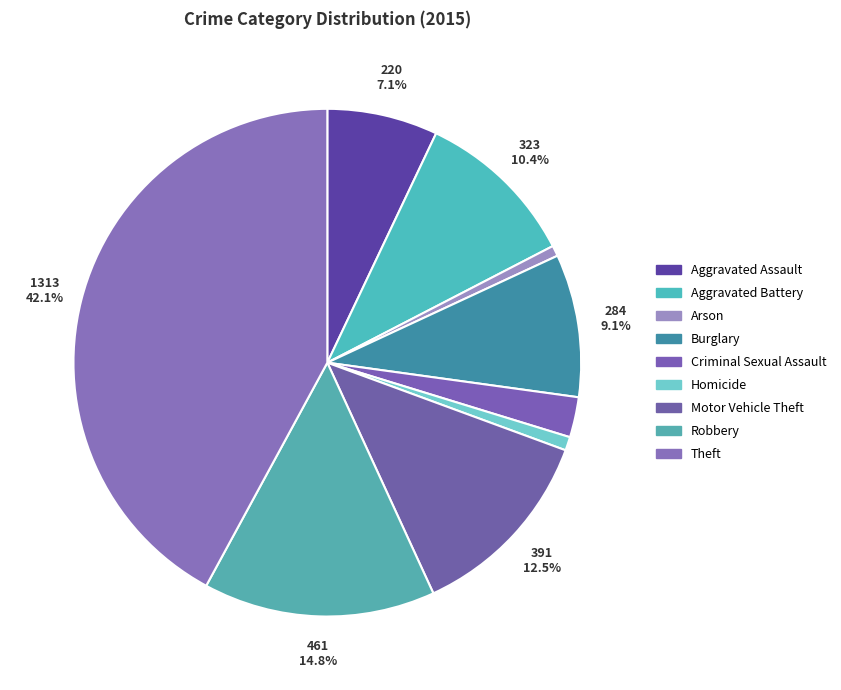

To the nearest percent, what is the difference between the Homicide and Robbery slice percentages?

14%